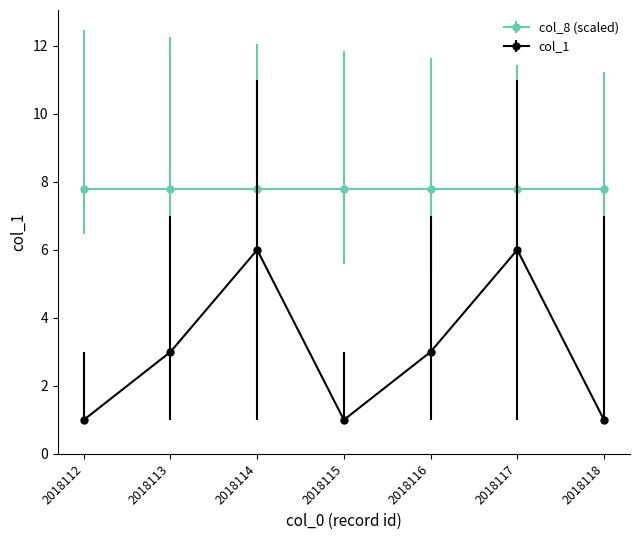

What is the sum of all col_1 values?

21.0